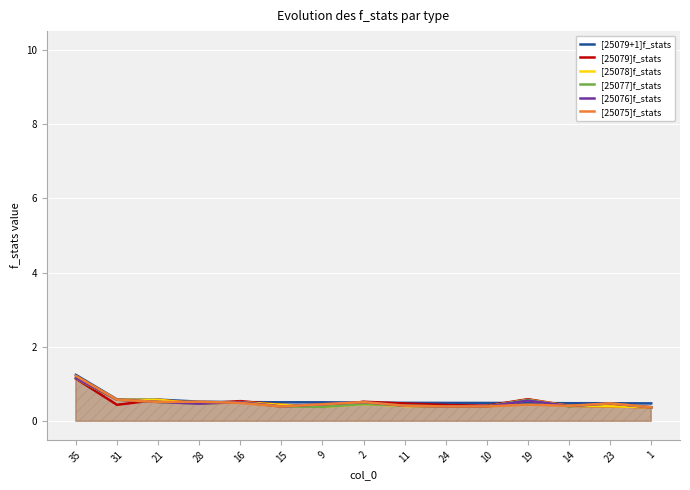

Which series has the largest total across all categories?

[25079+1]f_stats